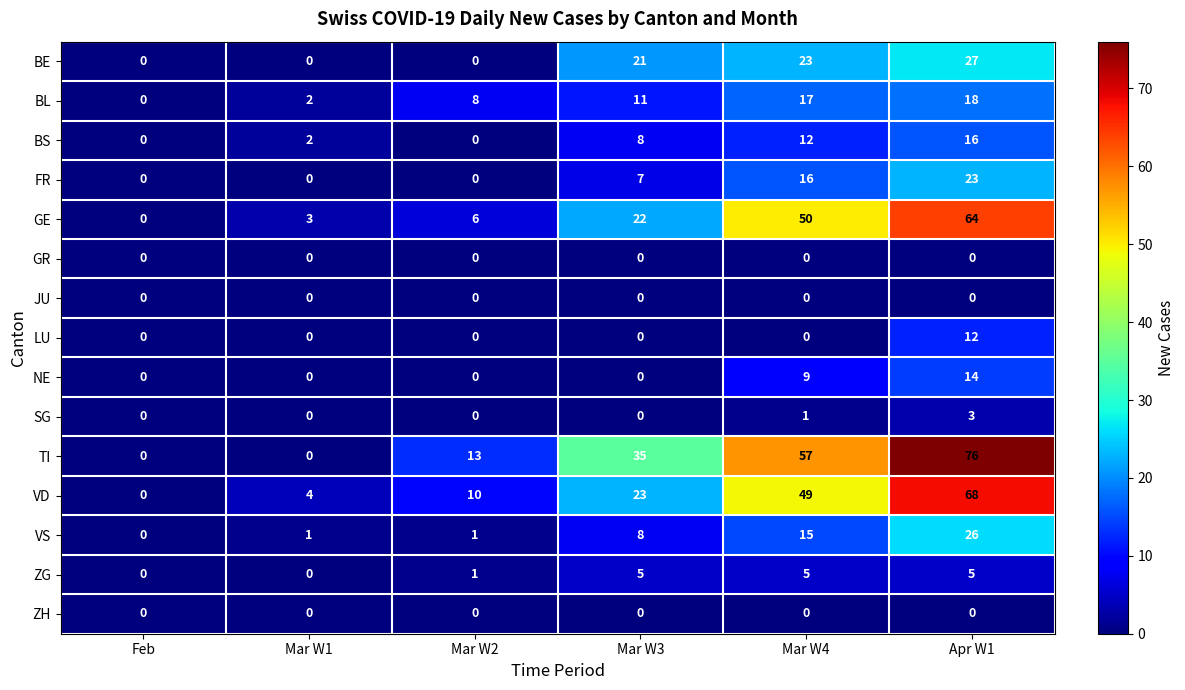

Count the NE values in the range 0 to 9.

5